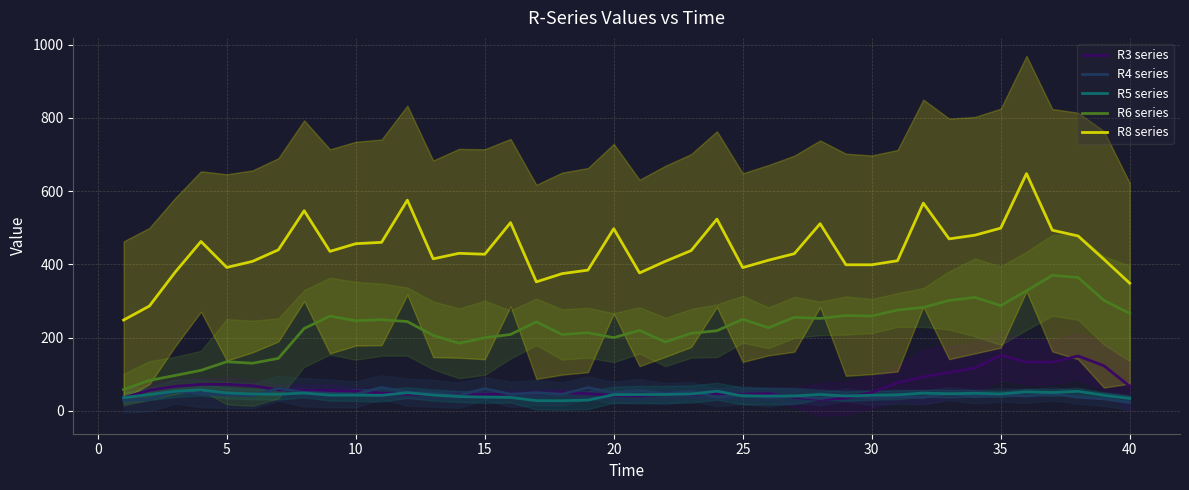

True or false: R8 series and R3 series intersect in this chart.

False